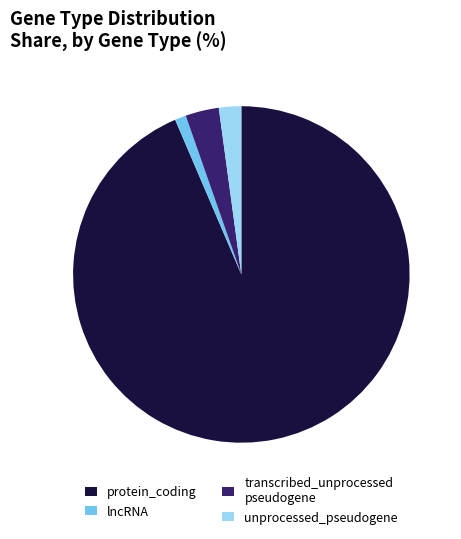

Does any single category account for the majority?

Yes